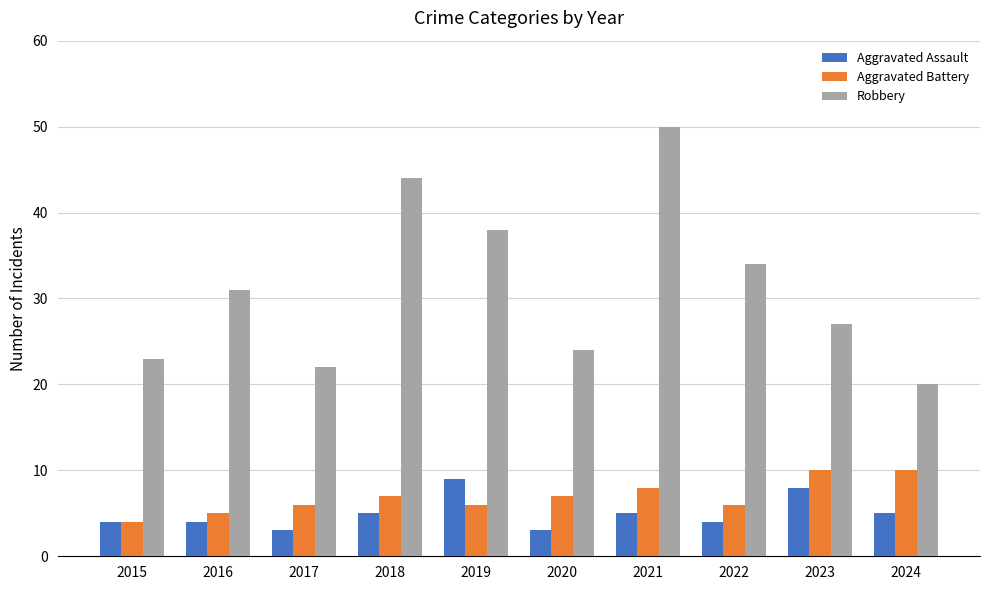

The Robbery series shows 50 at 2021. True or false?

True